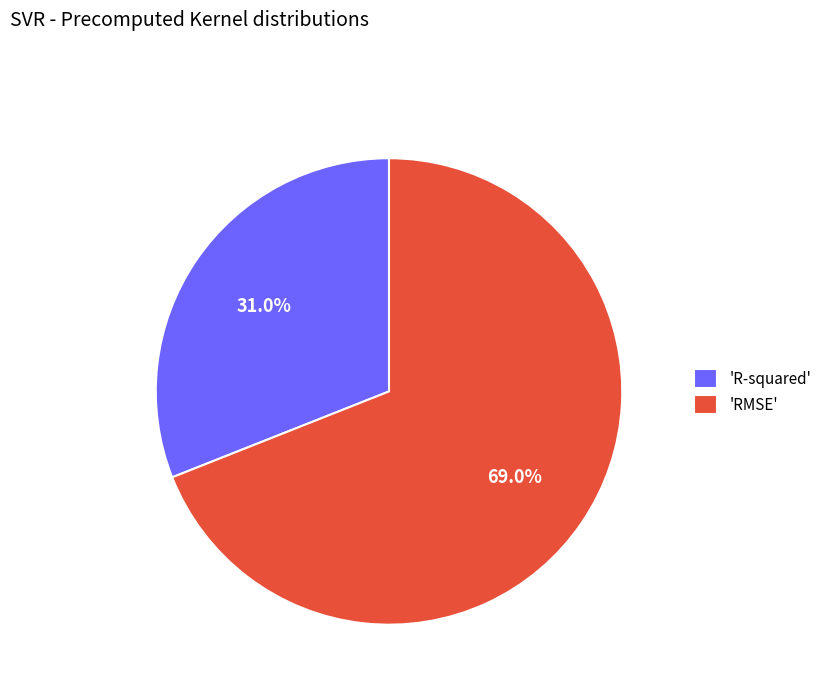

Is there a majority slice in this chart?

Yes